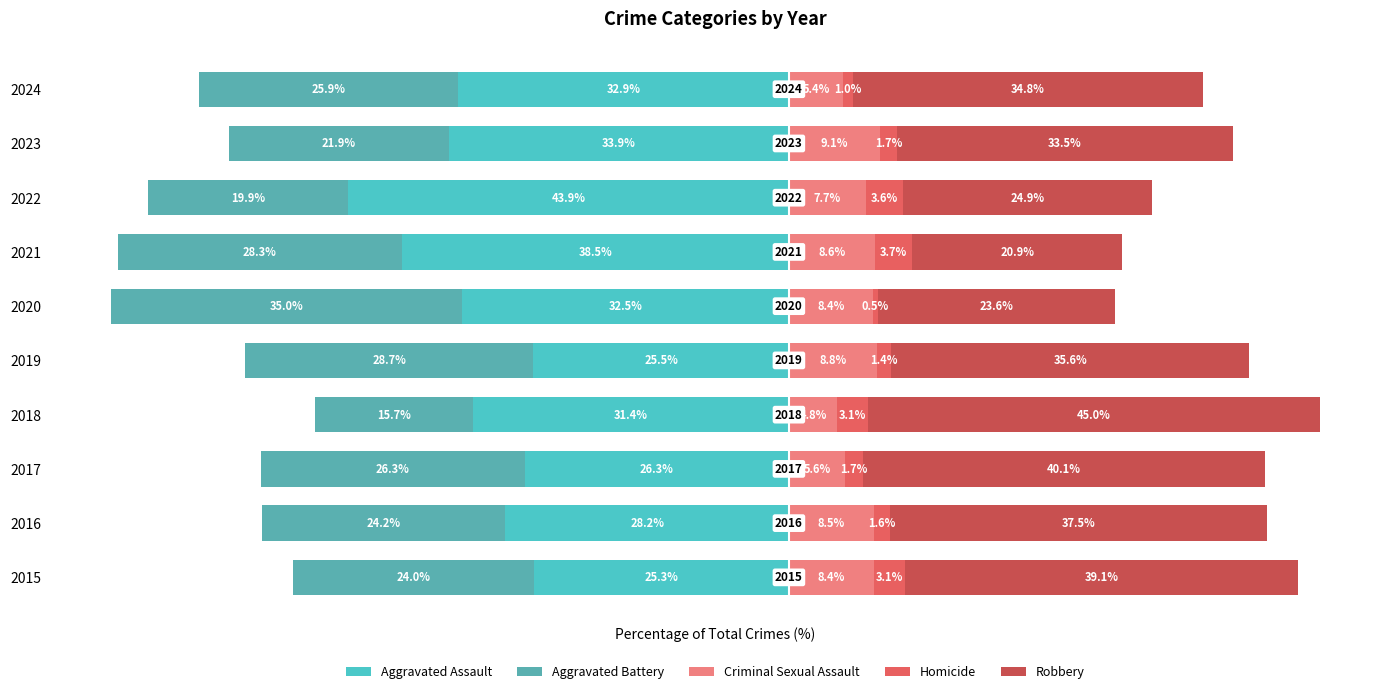

Read the Criminal Sexual Assault value at 2017.

5.6